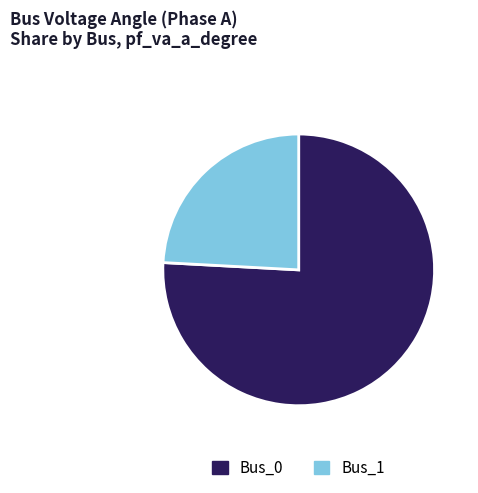

The Bus_0 slice represents 85% of the pie. True or false?

False